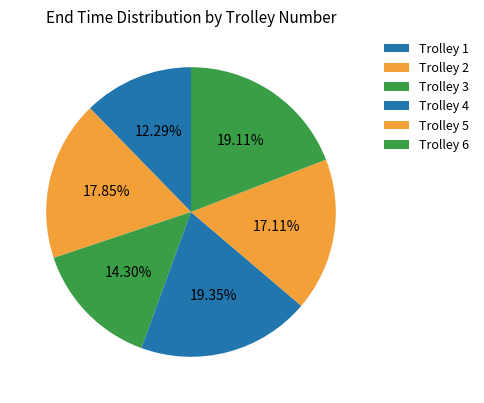

Count the number of slices in the pie.

6